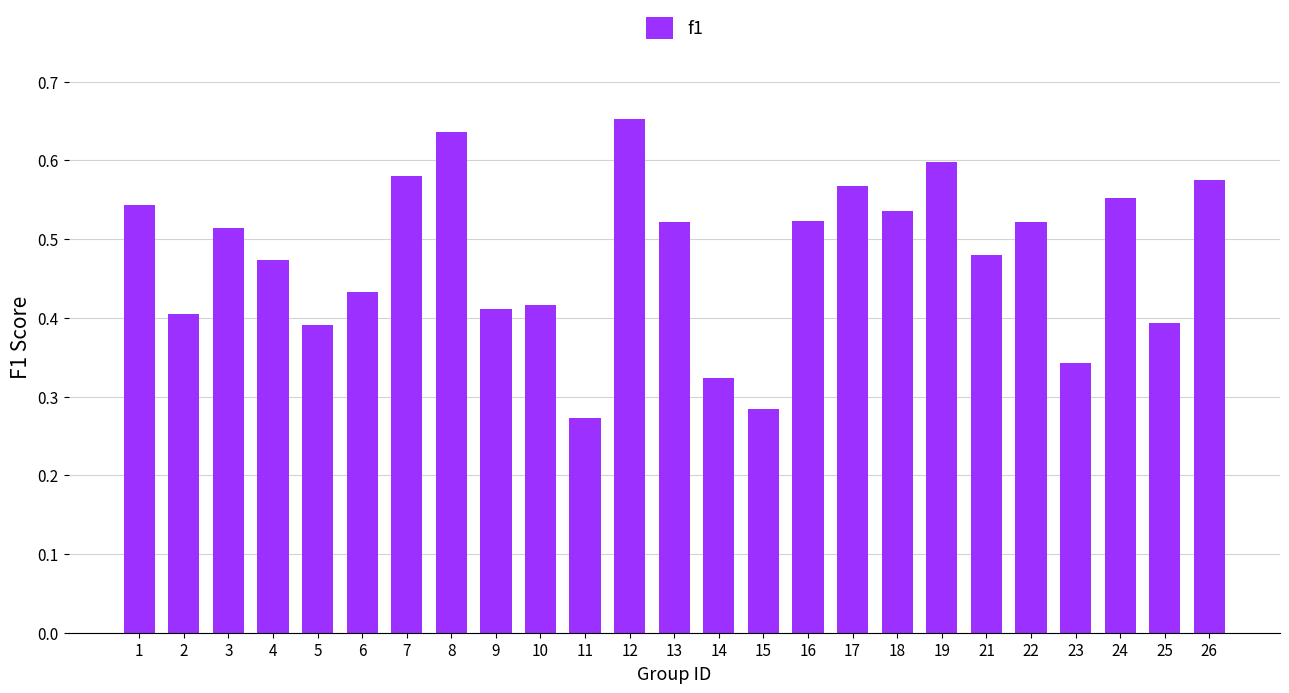

Which category has the highest value across all series?

12